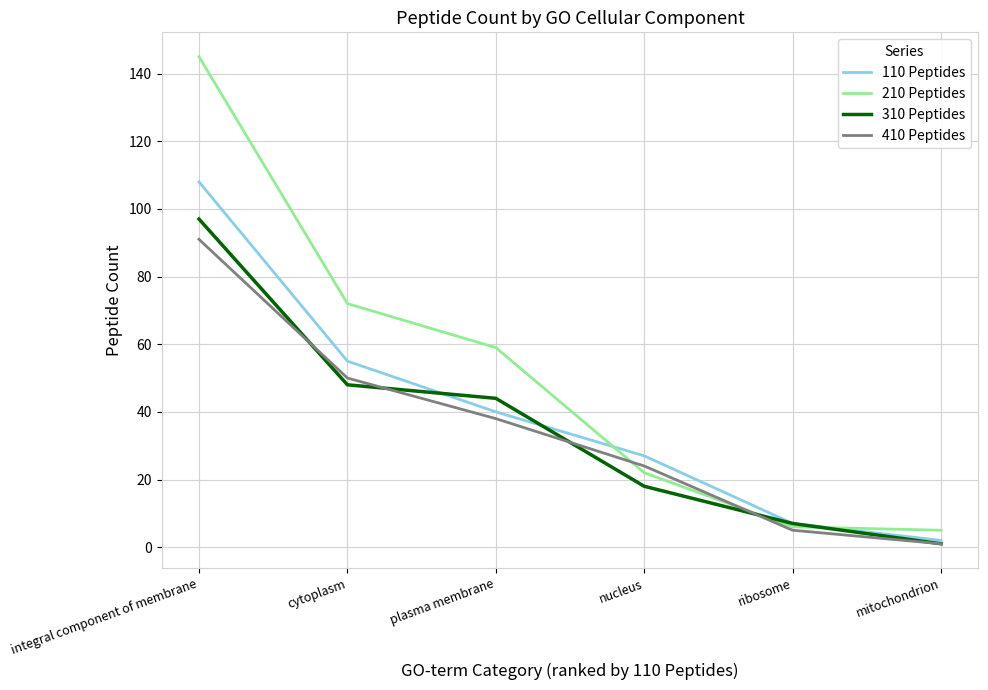

What is the difference between the maximum and second lowest values in the 310 Peptides series?

90